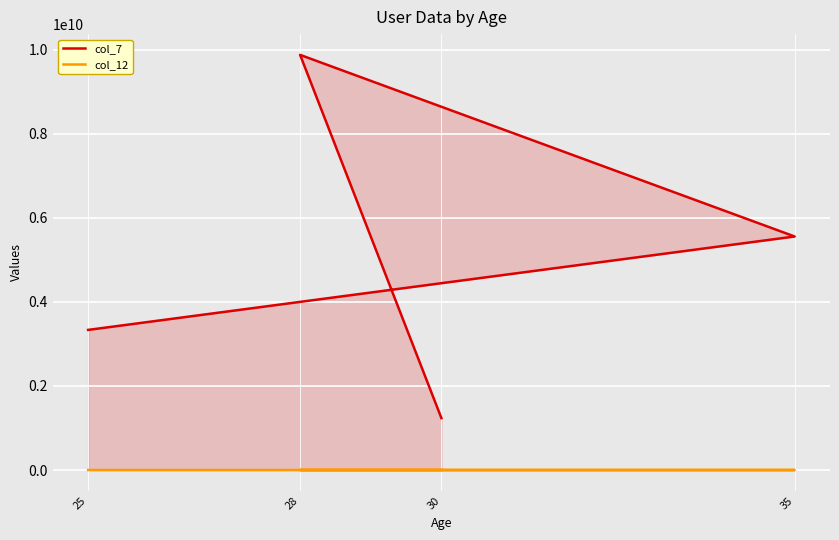

Where is the first local minimum for col_12?

35